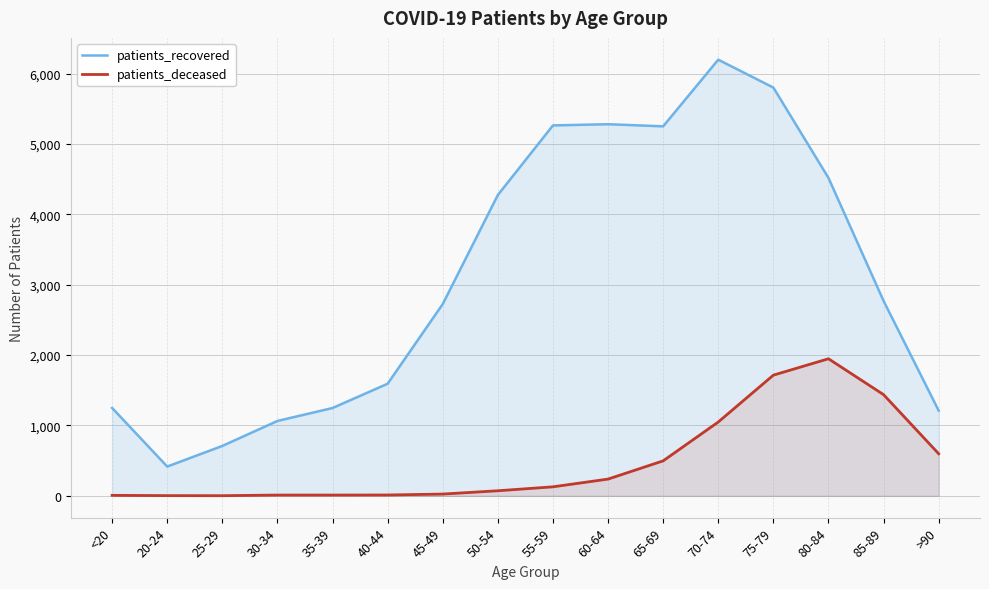

In patients_deceased, how many points are lower than both neighbors (excluding endpoints)?

1